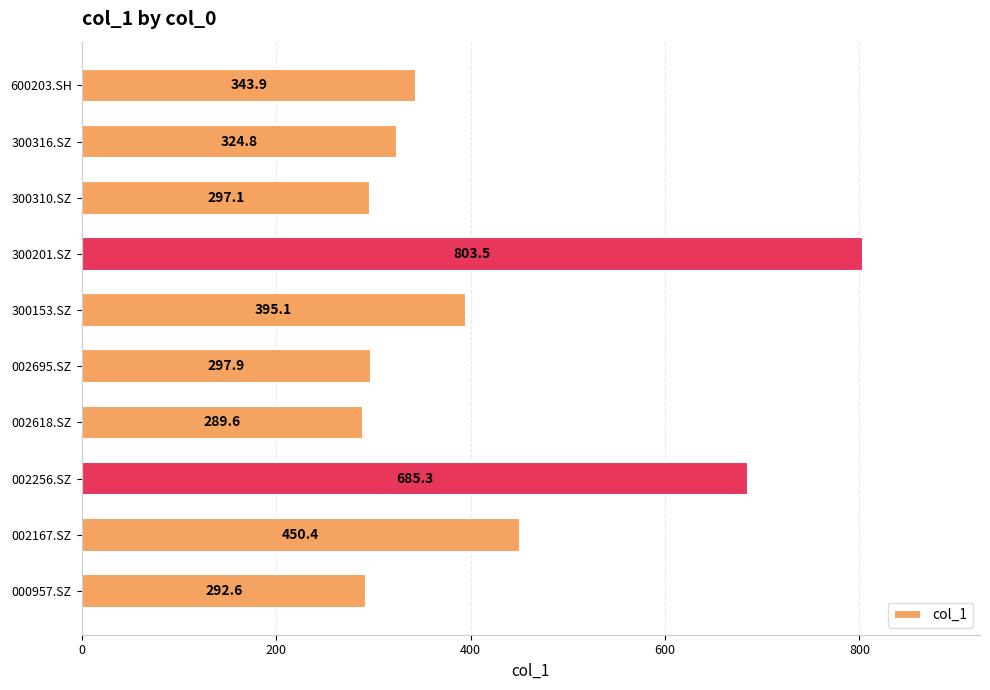

Approximately how many times larger is the value at 300316.SZ compared to 002256.SZ?

0.5